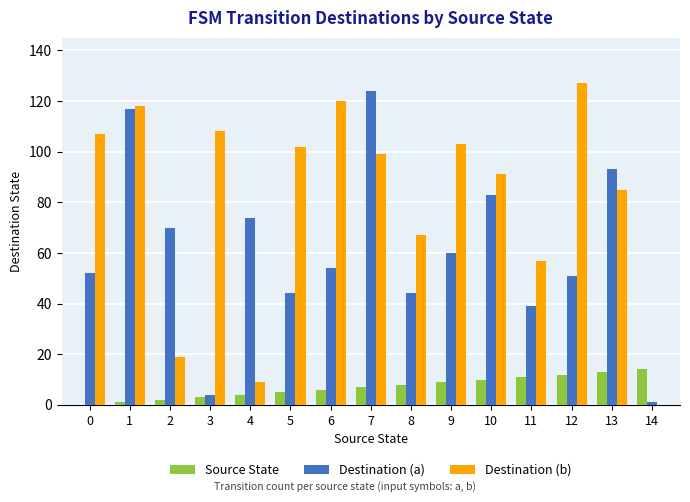

Is the value of Source State at 12 greater than the value of Destination (b) at 3?

No